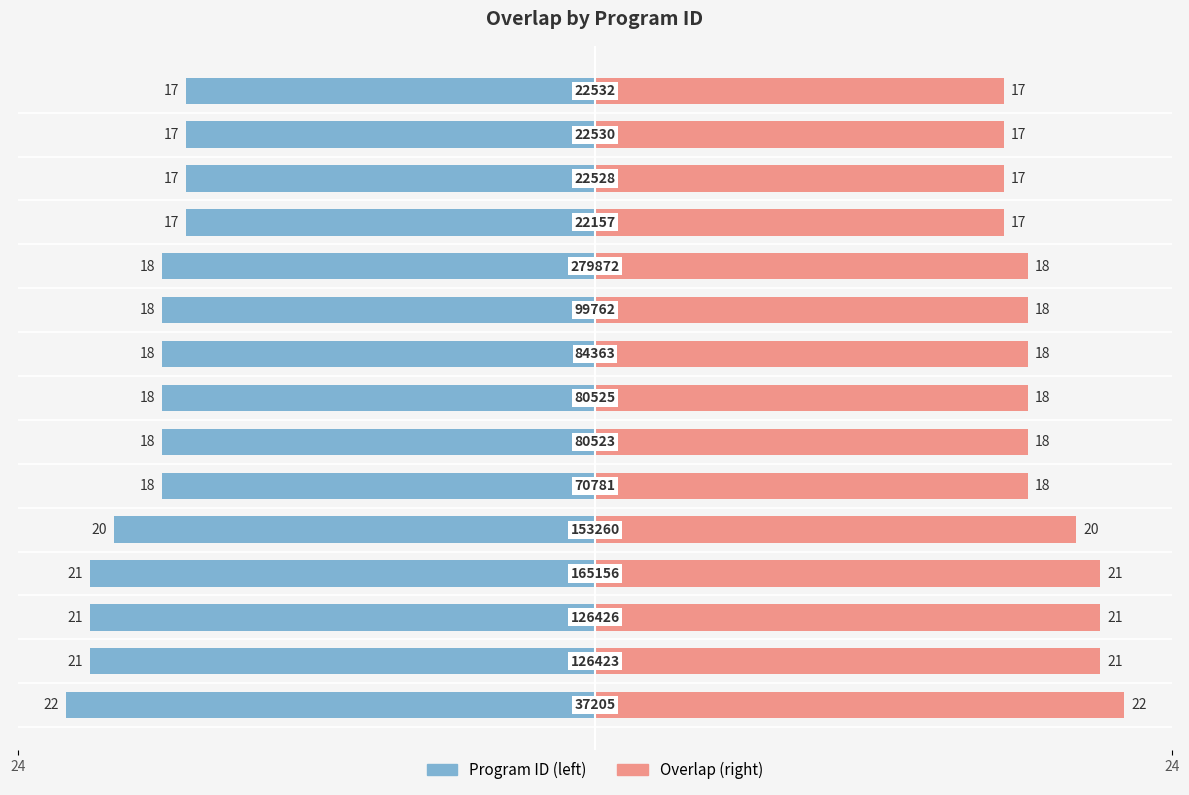

Which series changed the most between 3 and 10?

Program ID